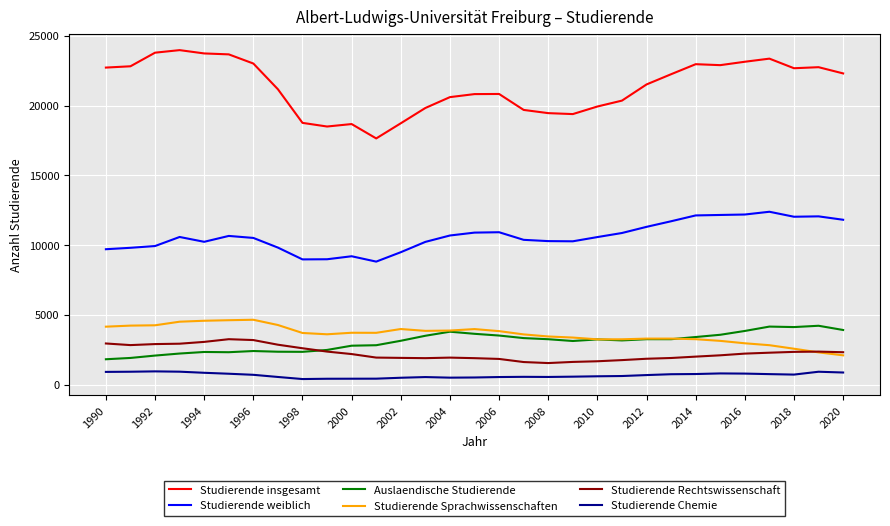

What is the minimum value for Studierende Rechtswissenschaft?

1549